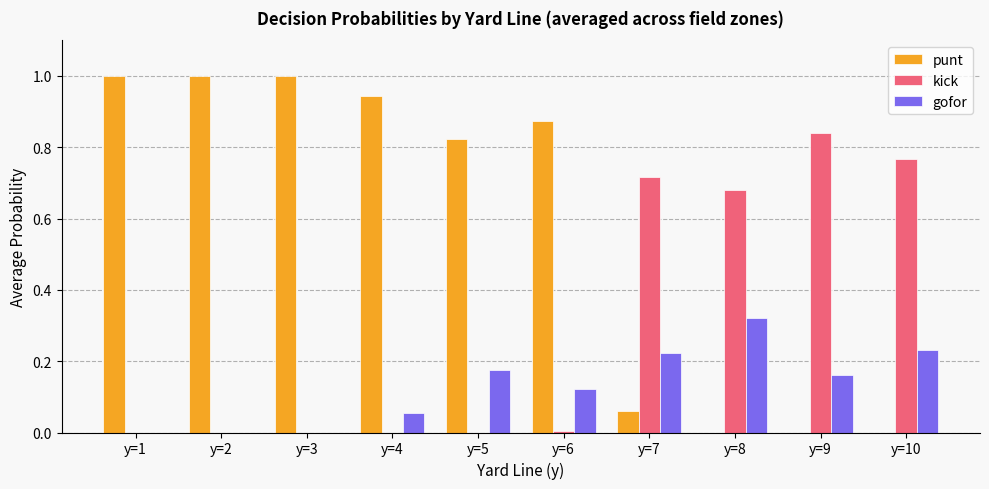

The punt series shows 0.3 at y=5. True or false?

False